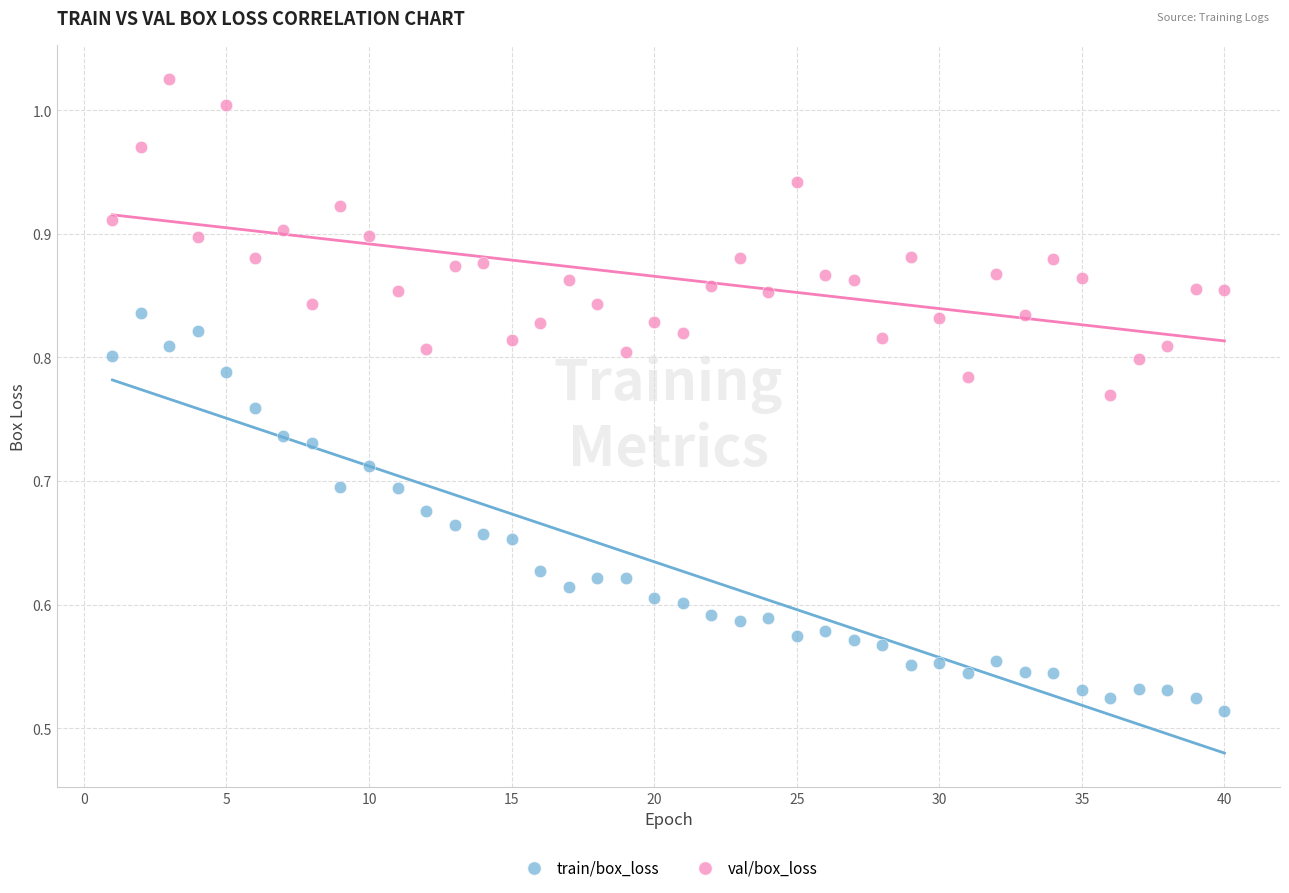

Which series has the widest spread of Y values?

train/box_loss